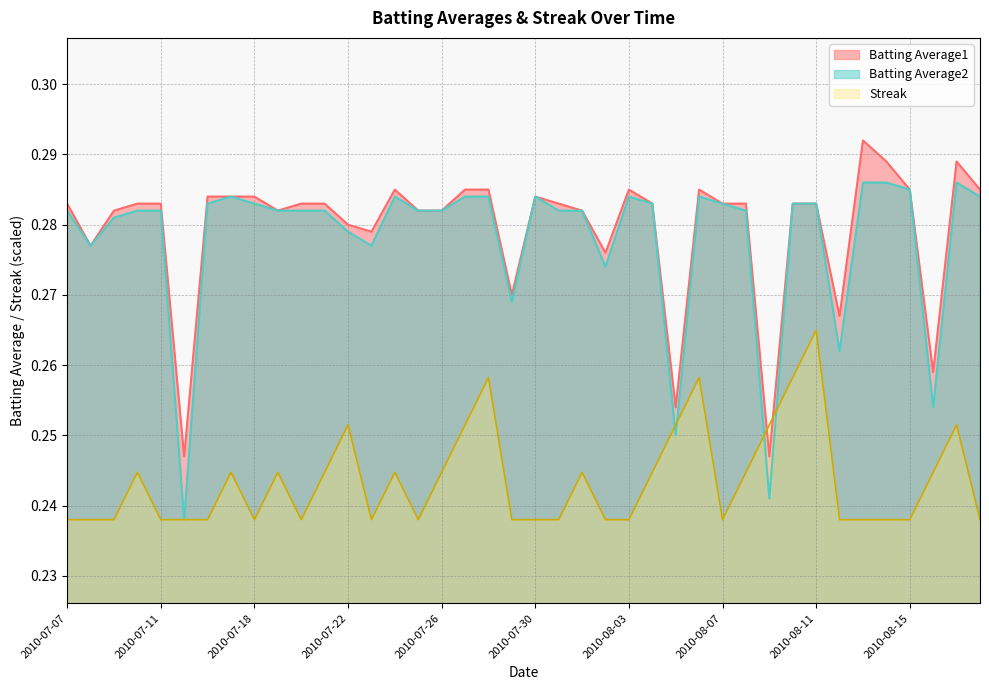

What is the total value across all series at 2010-07-09?

0.8